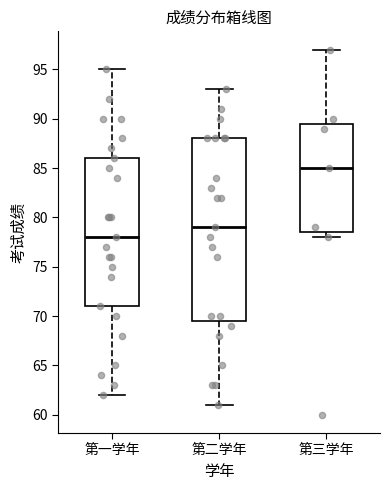

Reading left to right, read every box against the y-axis: the position of its median line, the range the box covers, and the ends of its whiskers. The values are not printed on the chart, so give them approximately, as read against the axis.

第一学年: median 78.0, box 71.0 to 86.0, whiskers 62.0 to 95.0
第二学年: median 79.0, box 69.5 to 88.0, whiskers 61.0 to 93.0
第三学年: median 85.0, box 78.5 to 89.5, whiskers 78.0 to 97.0